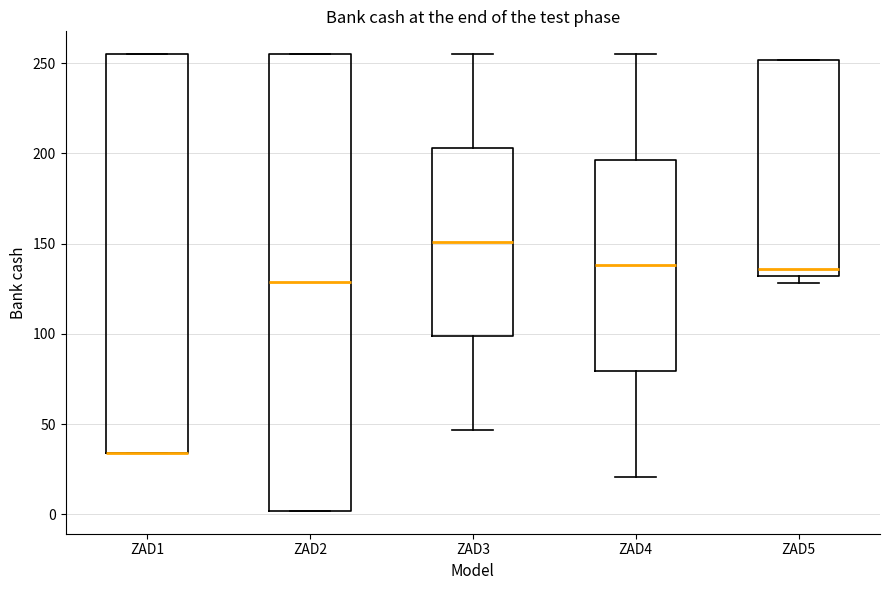

Reading left to right, transcribe this box plot: for each box, give where its median line is, the range the box spans, and where its two whiskers end, as read against the y-axis. The values are not printed on the chart, so give them approximately, as read against the axis.

ZAD1: median 35 (drawn on the box's lower edge), box 35 to 255, whiskers 35 to 255
ZAD2: median 130, box 0 to 255, whiskers 0 to 255
ZAD3: median 150, box 100 to 205, whiskers 45 to 255
ZAD4: median 140, box 80 to 195, whiskers 20 to 255
ZAD5: median 135, box 130 to 250, whiskers 130 (just below the box's lower edge) to 250